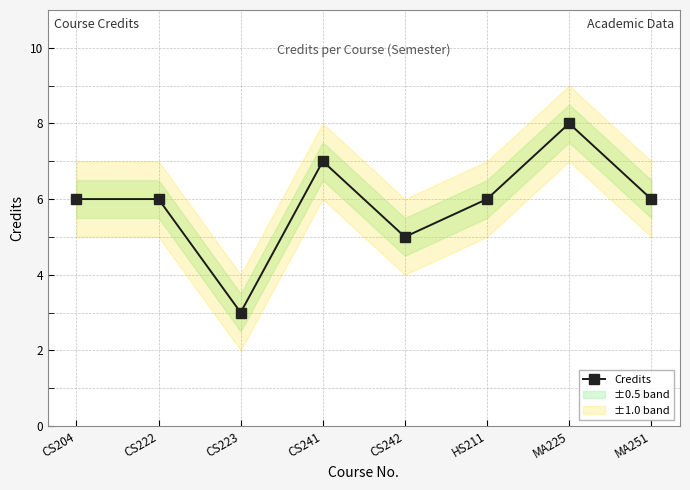

Which label corresponds to the largest value in the chart?

MA225